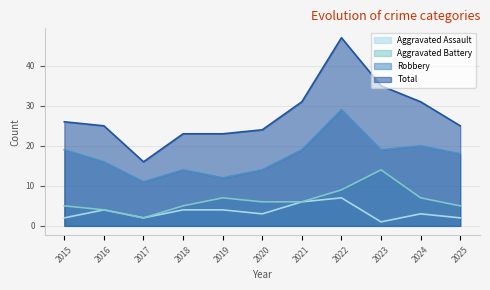

Reading left to right, transcribe all the data shown in this chart.

Aggravated Assault: 2015=2	2016=4	2017=2	2018=4	2019=4	2020=3	2021=6	2022=7	2023=1	2024=3	2025=2
Aggravated Battery: 2015=5	2016=4	2017=2	2018=5	2019=7	2020=6	2021=6	2022=9	2023=14	2024=7	2025=5
Robbery: 2015=19	2016=16	2017=11	2018=14	2019=12	2020=14	2021=19	2022=29	2023=19	2024=20	2025=18
Total: 2015=26	2016=25	2017=16	2018=23	2019=23	2020=24	2021=31	2022=47	2023=35	2024=31	2025=25